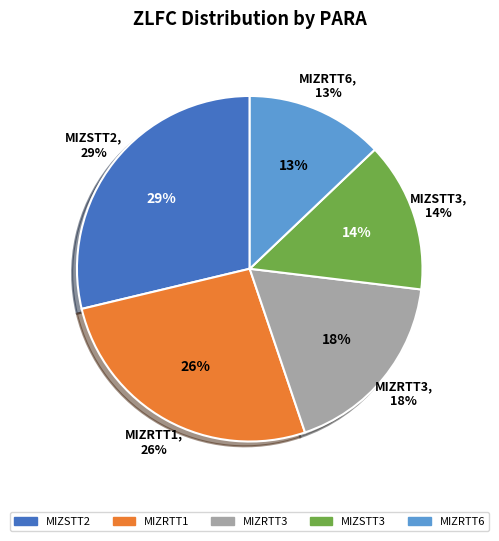

Does MIZRTT1 represent more than half of the total?

No